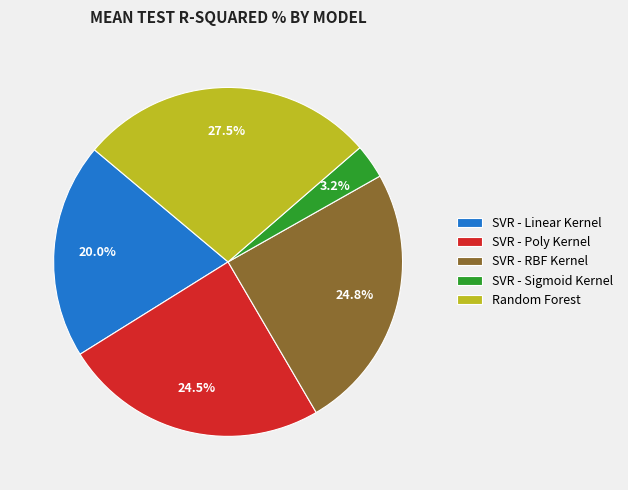

Which category has the smallest portion of the pie?

SVR - Sigmoid Kernel